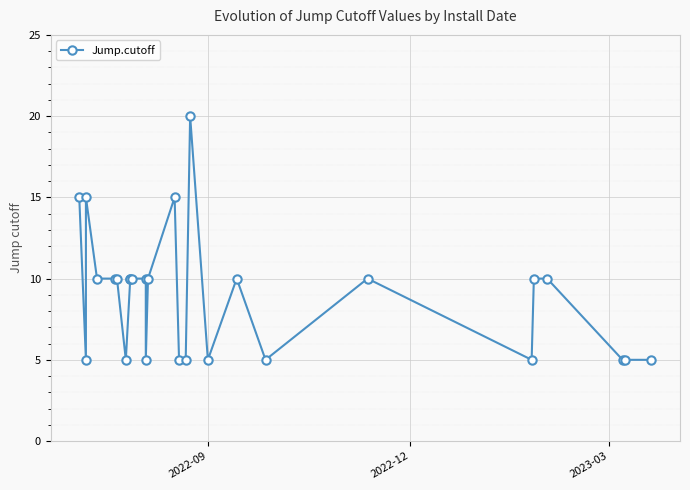

True or false: there are more than 2 points higher than both neighbors.

True